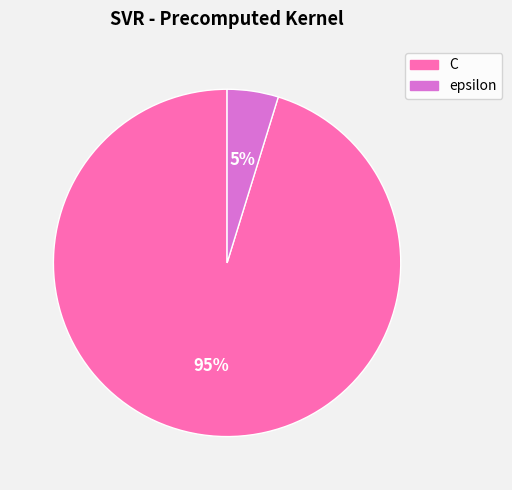

Does C represent more than half of the total?

Yes